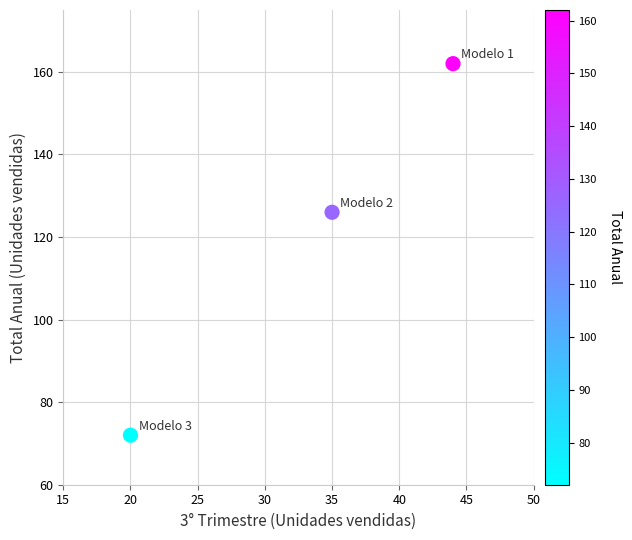

What Y value in the scatter plot is closest to 117?

126